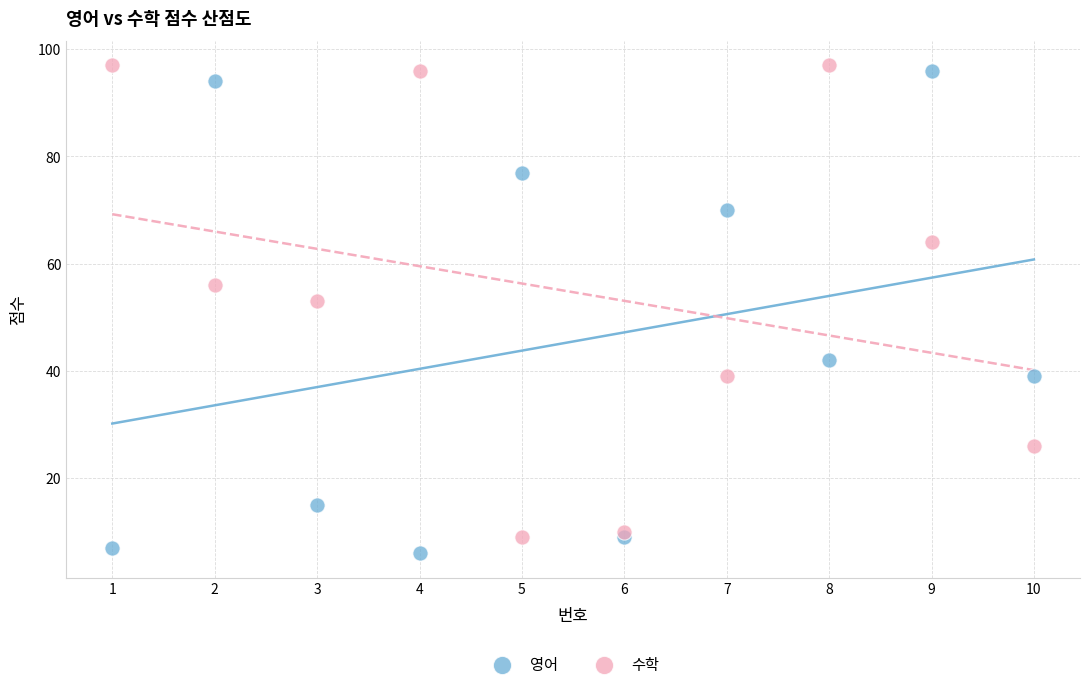

What is the X range (max minus min) for the scatter plot?

9